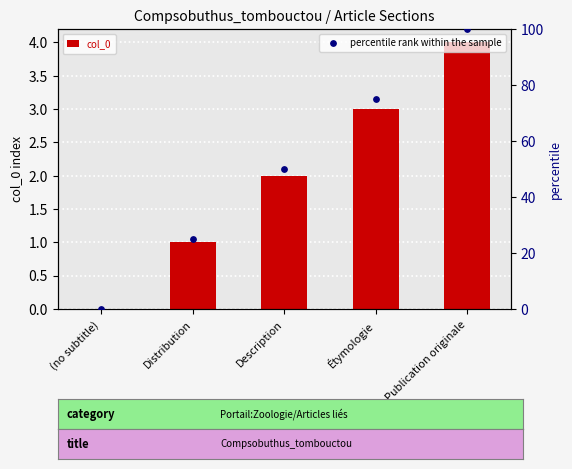

At which category is the sum across all series the highest?

Publication originale